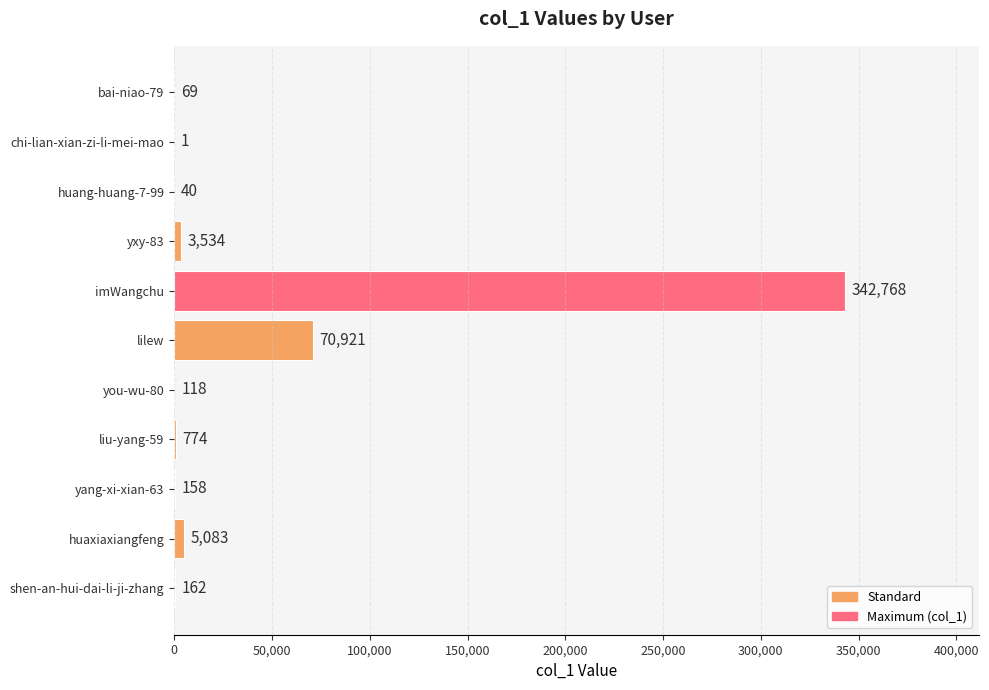

What is the sum of the values at you-wu-80 and yang-xi-xian-63?

276